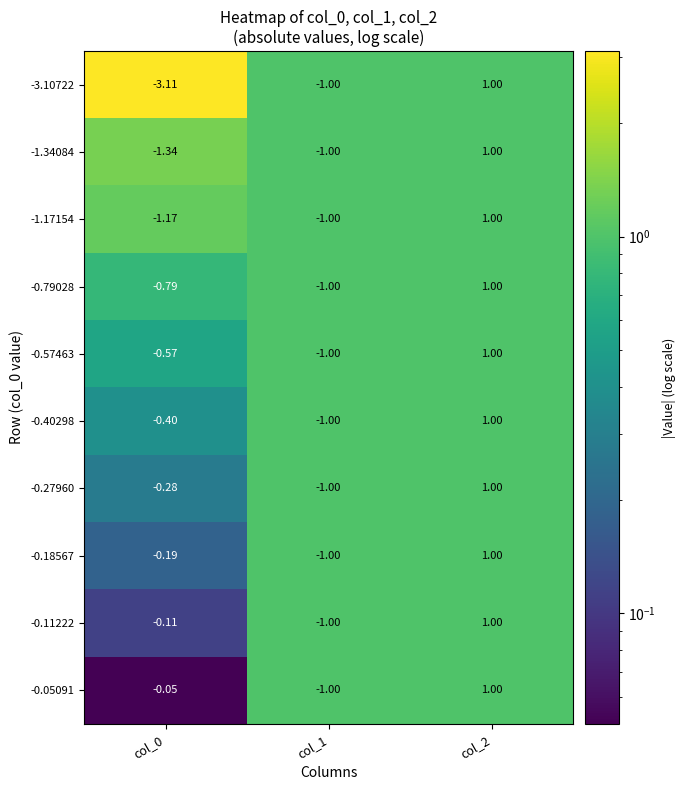

Is the value of -1.34084 at col_0 greater than the value of -0.18567 at col_1?

No